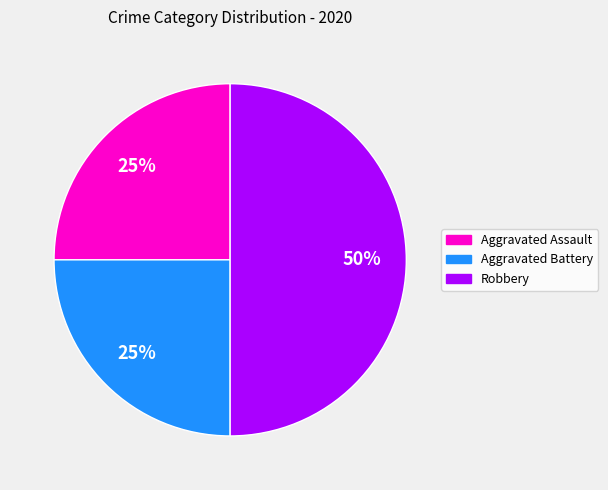

To the nearest percent, what is the difference between the largest and smallest slice percentages?

25%